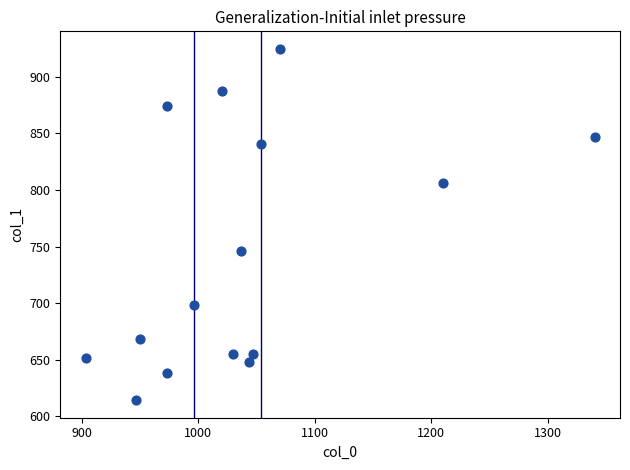

What Y value in the scatter plot is closest to 769?

745.9